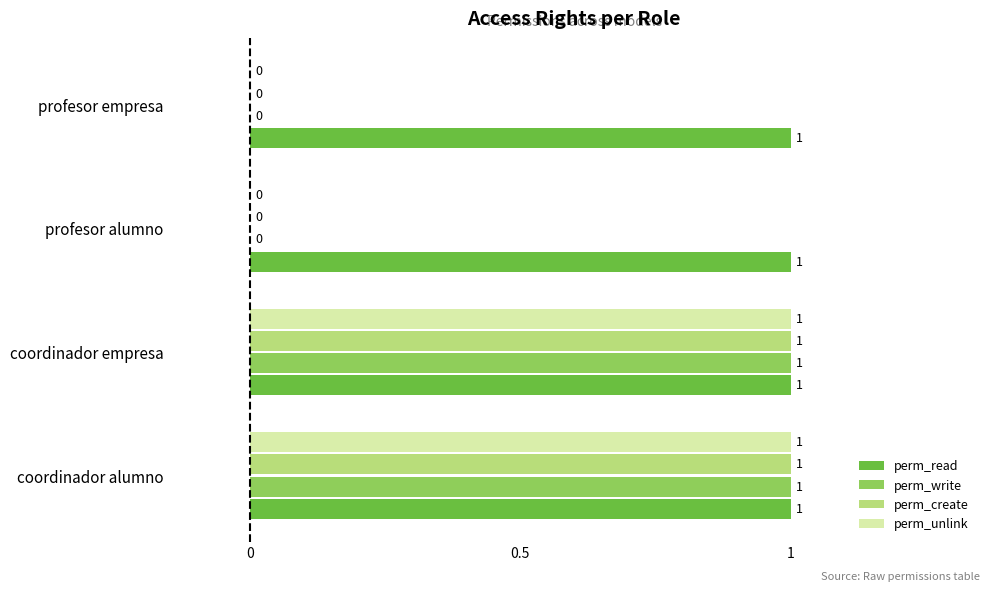

Which series has the largest total across all categories?

perm_read